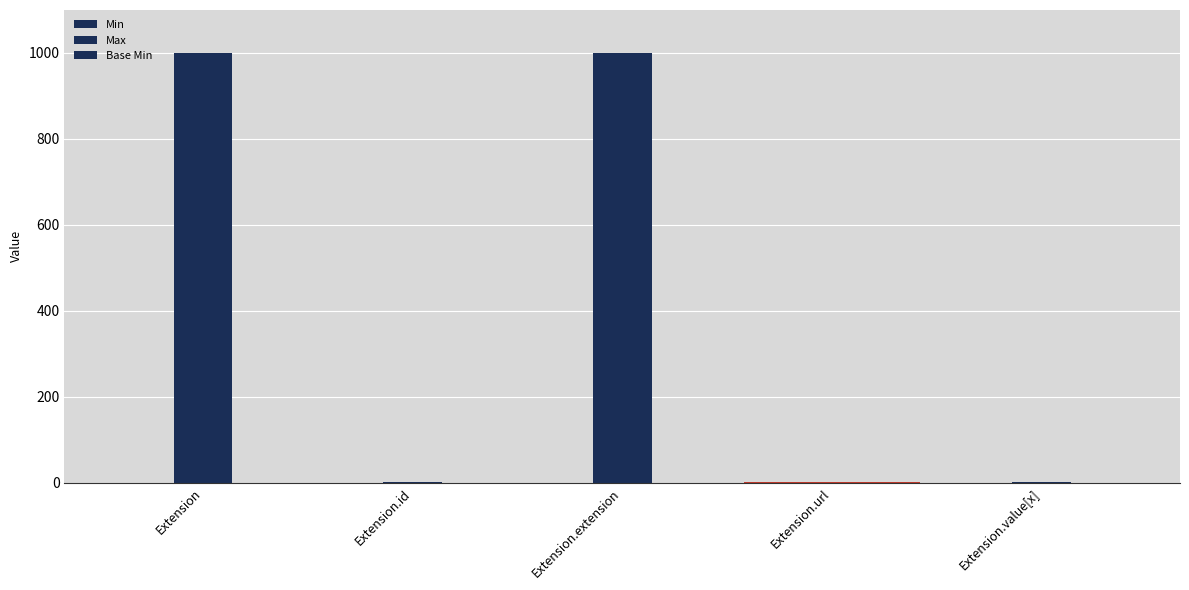

What position from the right is Extension.extension?

3